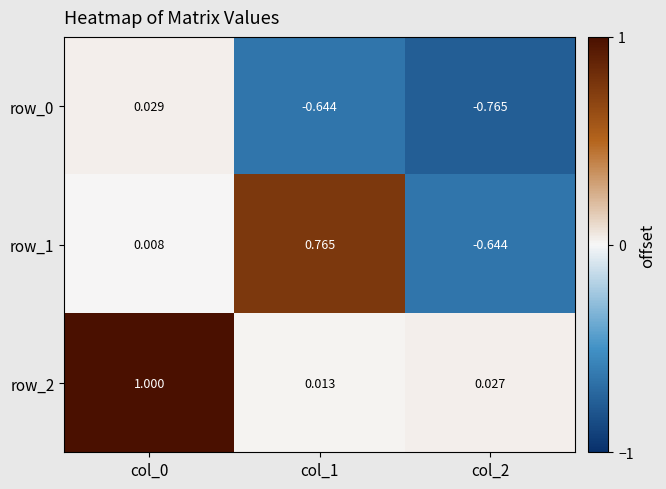

Is it true that row_2 equals 0.0 at col_1?

True